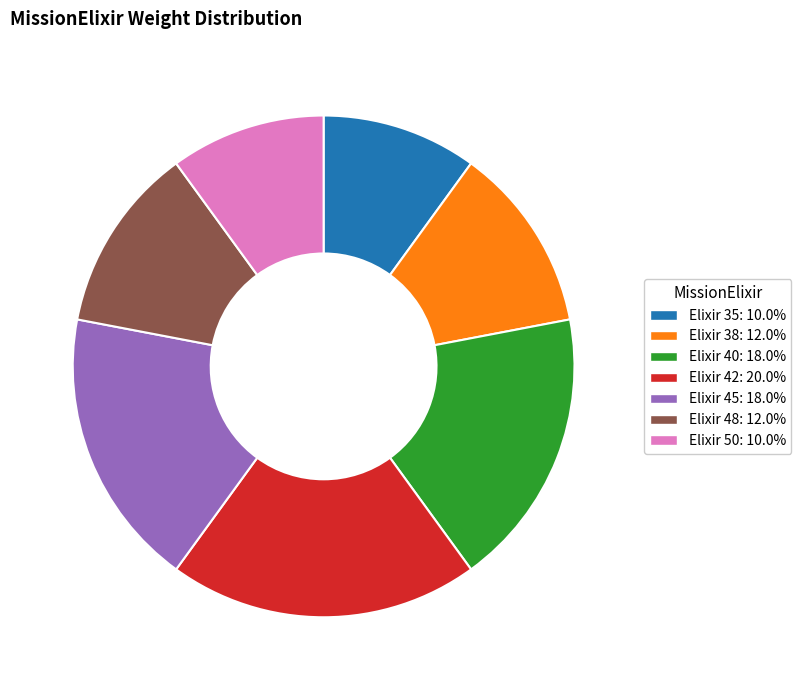

Is the sum of Elixir 38: 12.0% and Elixir 35: 10.0% greater than half?

No